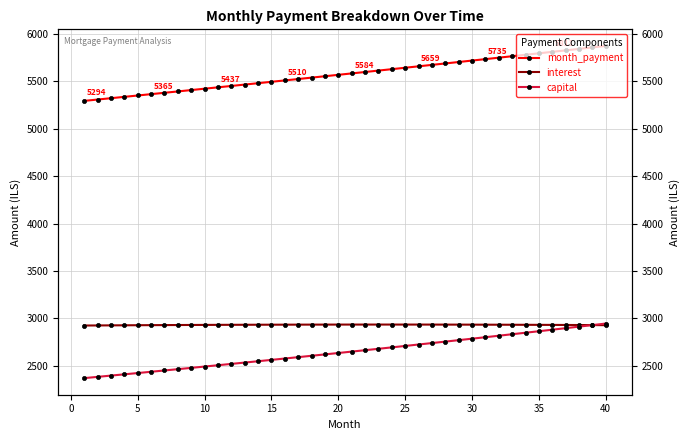

At how many categories does at least one series exceed 3124?

40